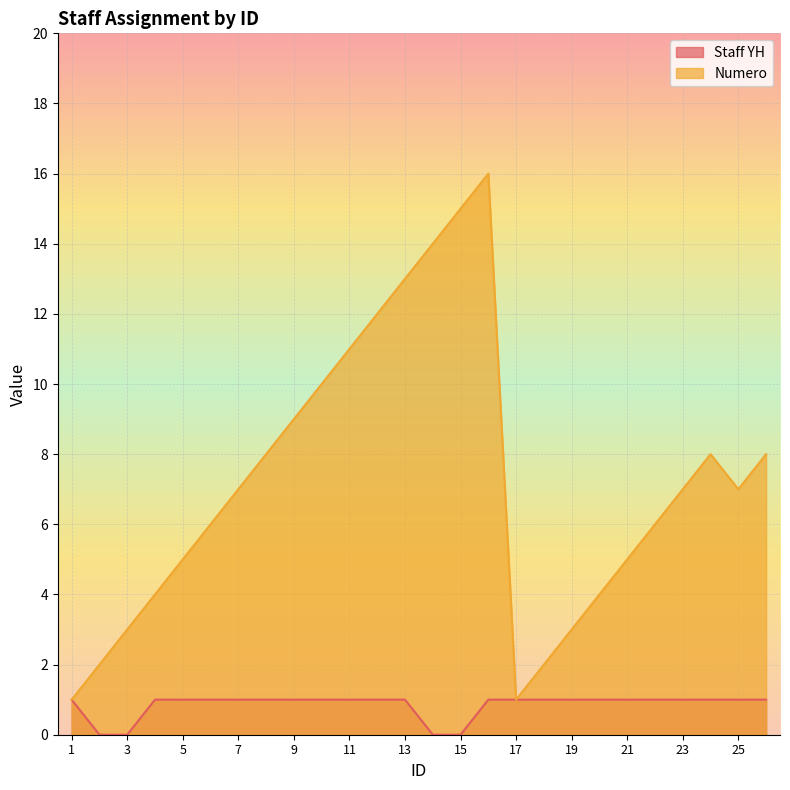

How many series are shown in this chart?

2